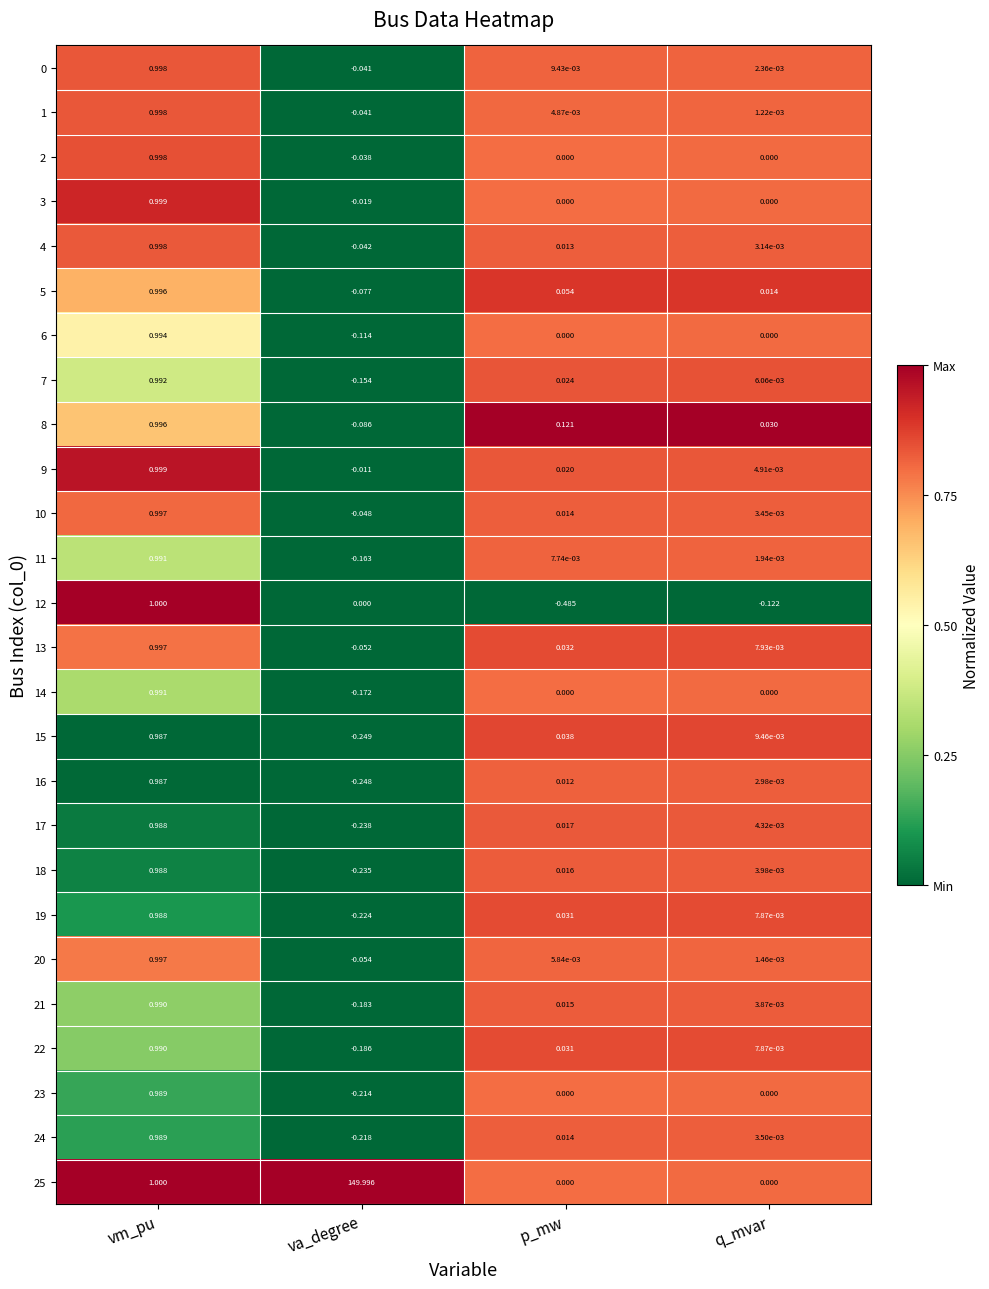

At which label is 10 closest to 0?

q_mvar